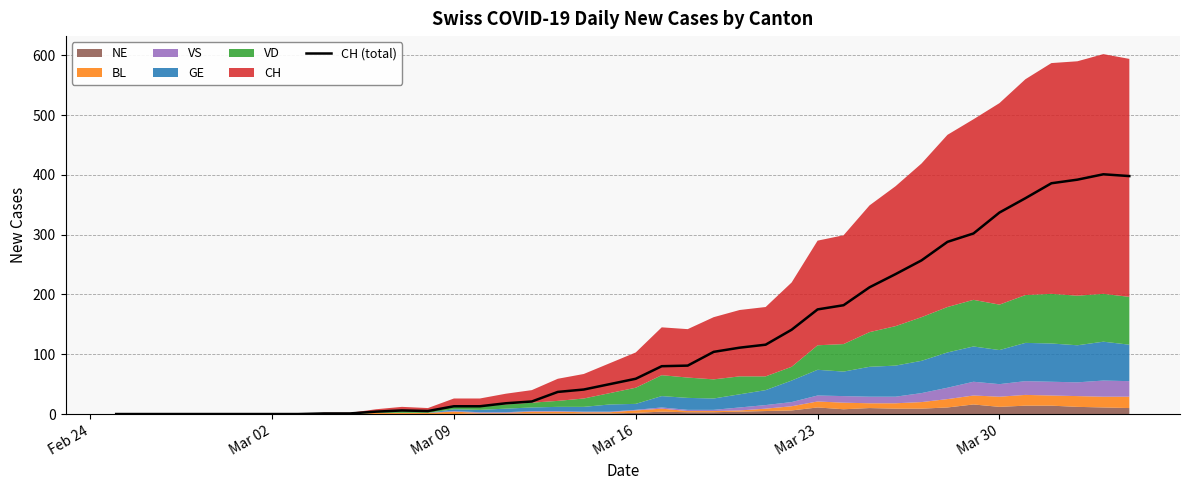

What is the highest value of the CH (total) series?

401